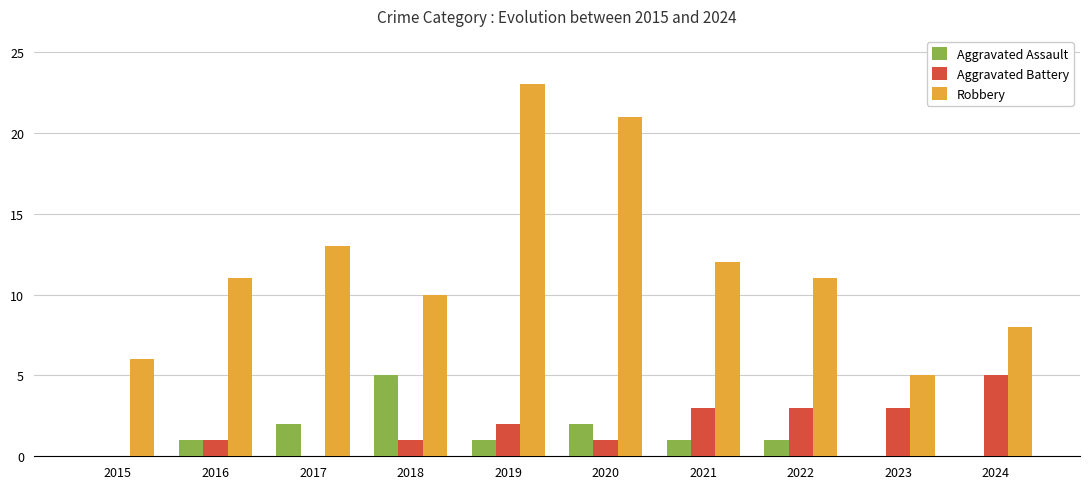

How many groups of bars are there?

10